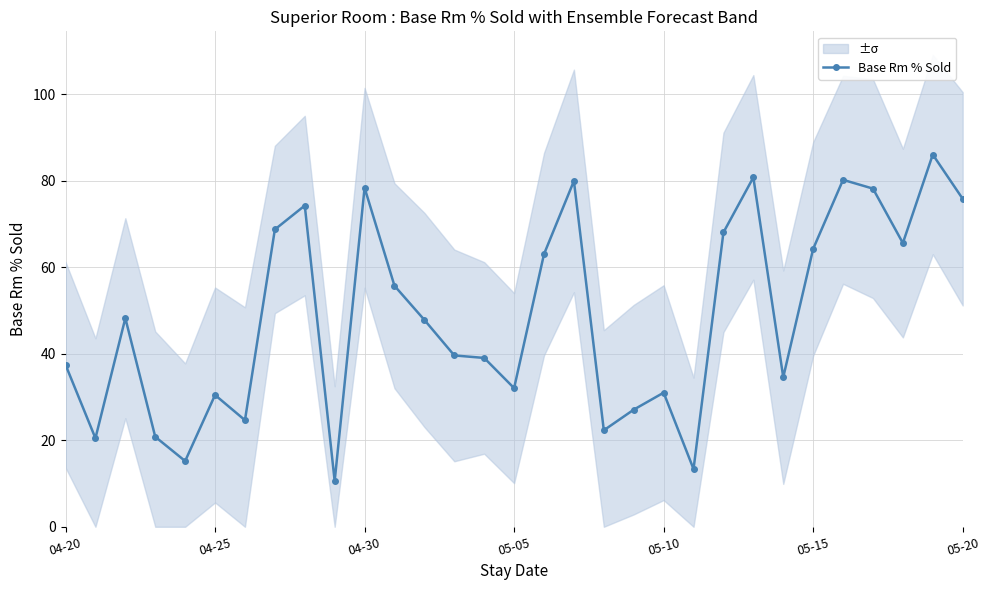

Reading left to right, extract all data points from this chart.

37.5	20.5	48.2	20.8	15.2	30.5	24.6	68.7	74.3	10.6	78.4	55.7	47.8	39.6	39.0	32.1	63.0	80.0	22.3	27.1	31.0	13.3	68.1	80.8	34.6	64.3	80.2	78.2	65.6	86.1	75.8